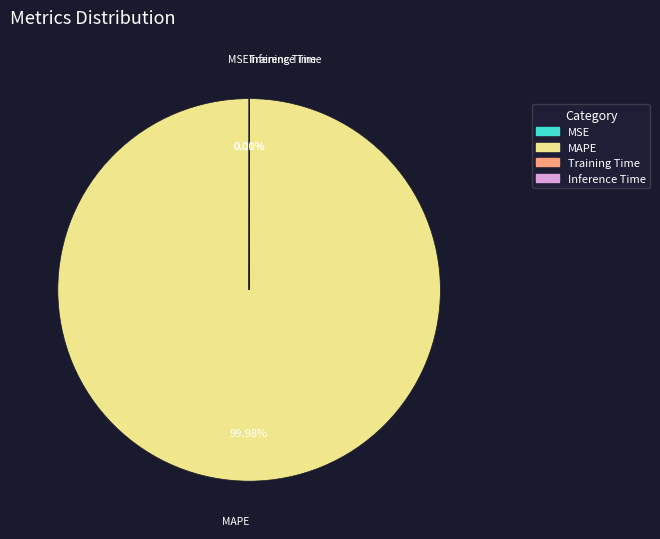

Does MAPE account for over 50% of the chart?

Yes